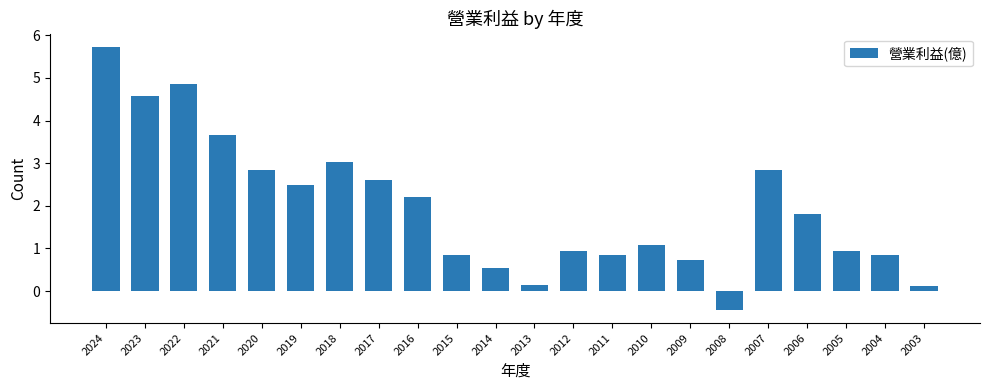

What is the approximate value at 2010?

1.1